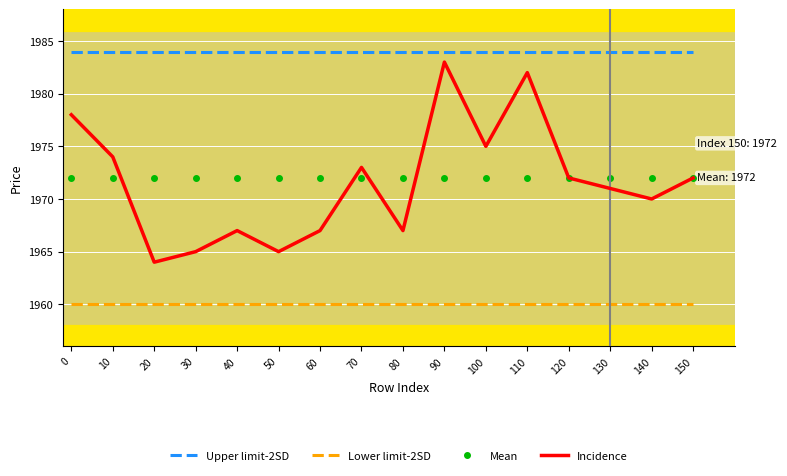

True or false: Upper limit-2SD and Incidence cross at least once.

False